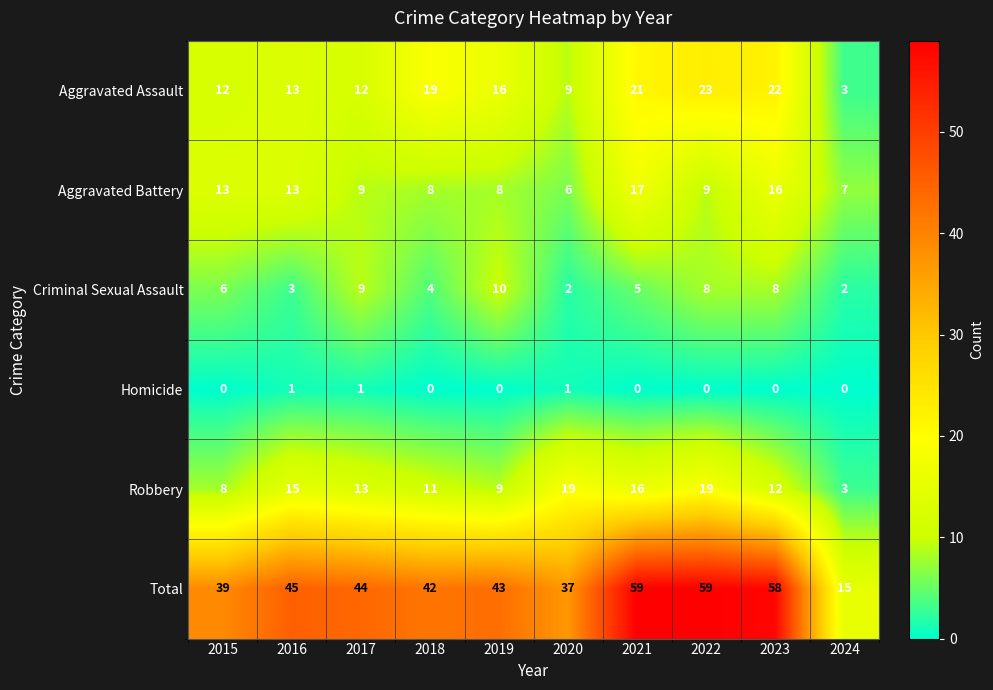

Which category has the highest value in the Aggravated Assault series?

2022